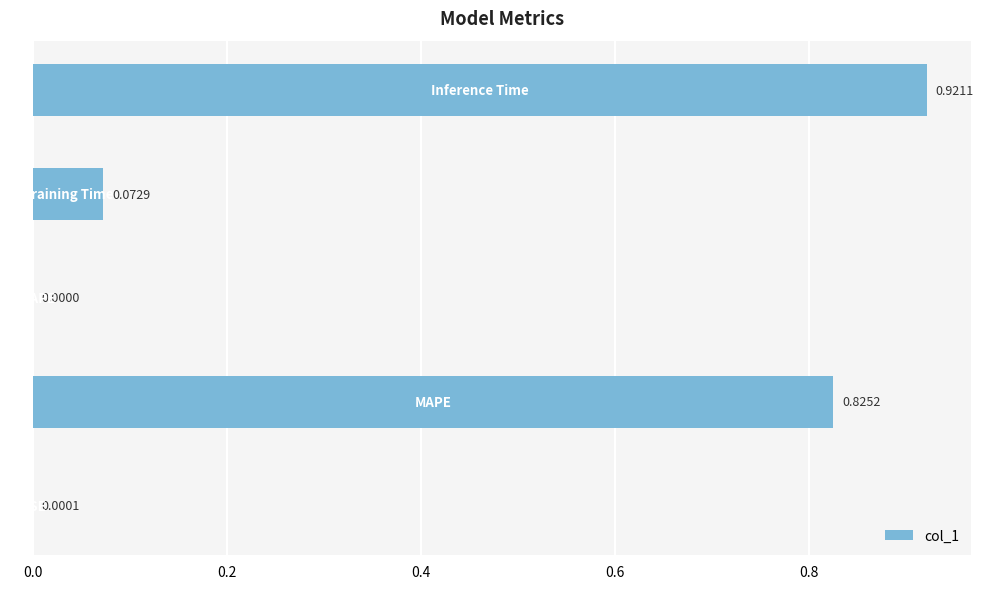

Does the chart contain stacked bars?

No